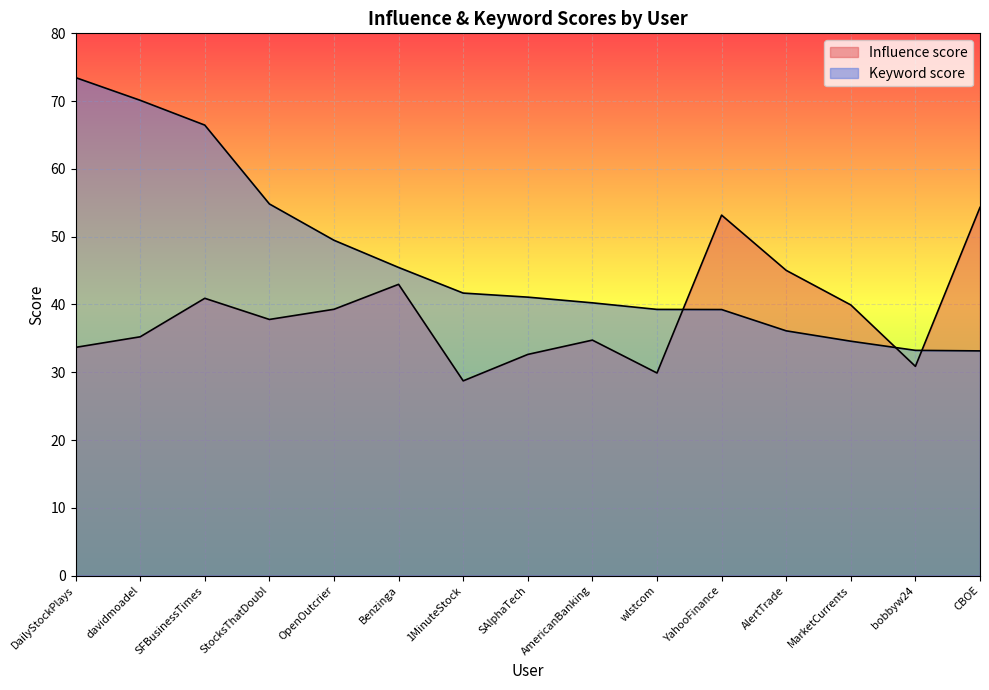

Which series ends up on top after the final intersection of Keyword score and Influence score?

Influence score